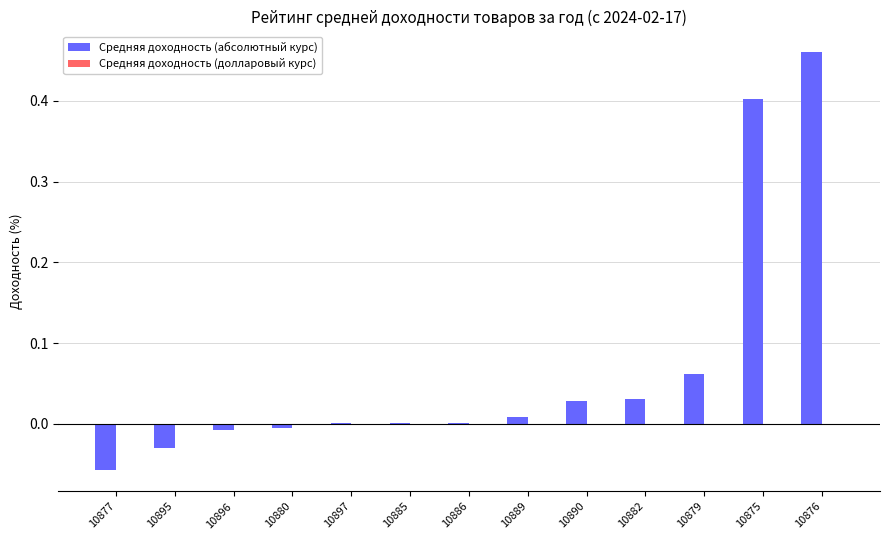

Is it true that Средняя доходность (абсолютный курс) equals 0.0 at 10885?

True